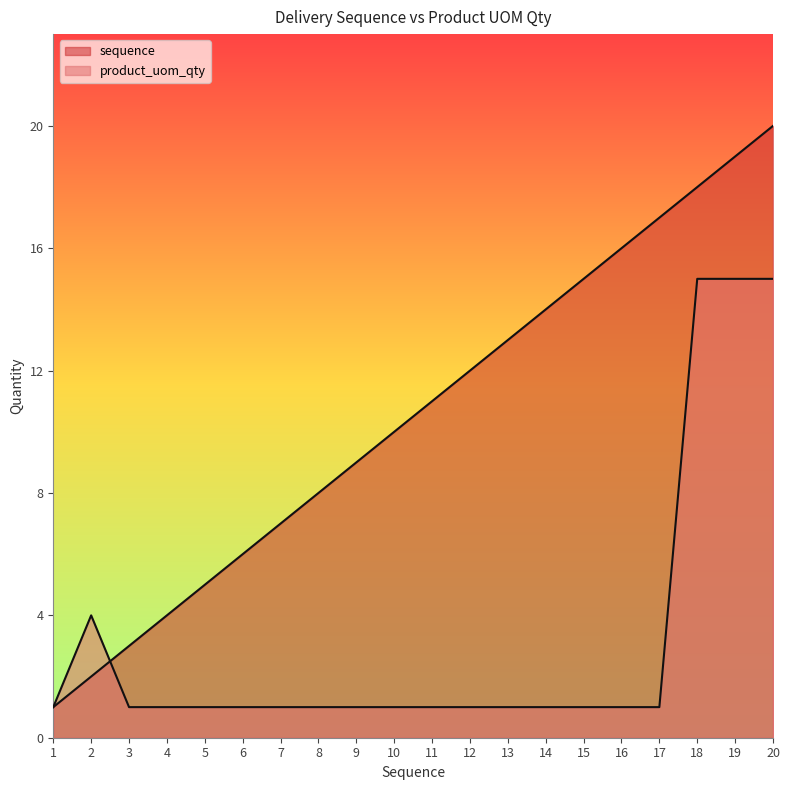

The value of sequence at 12 is 8. True or false?

False